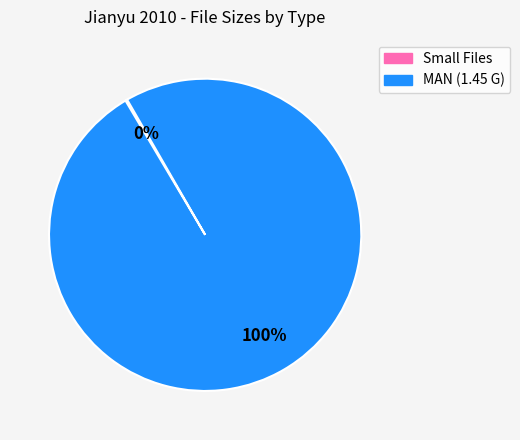

To the nearest percent, what is the difference between the largest and smallest slice percentages?

100%